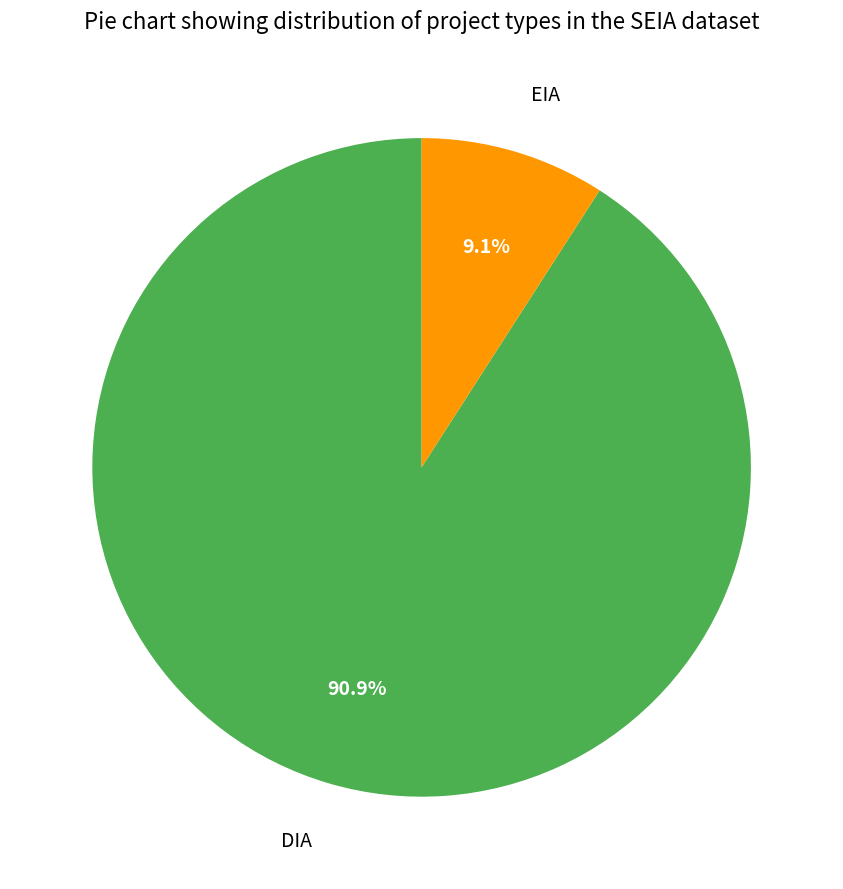

Rank the categories by value from lowest to highest.

EIA, DIA